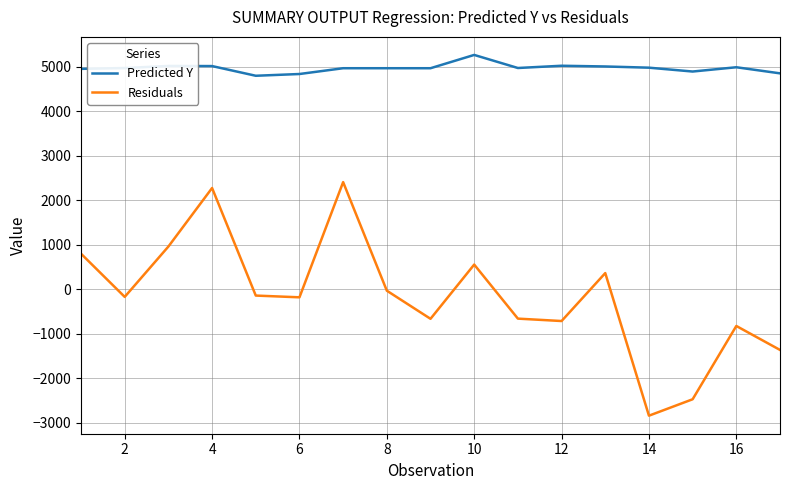

True or false: Predicted Y and Residuals intersect in this chart.

False